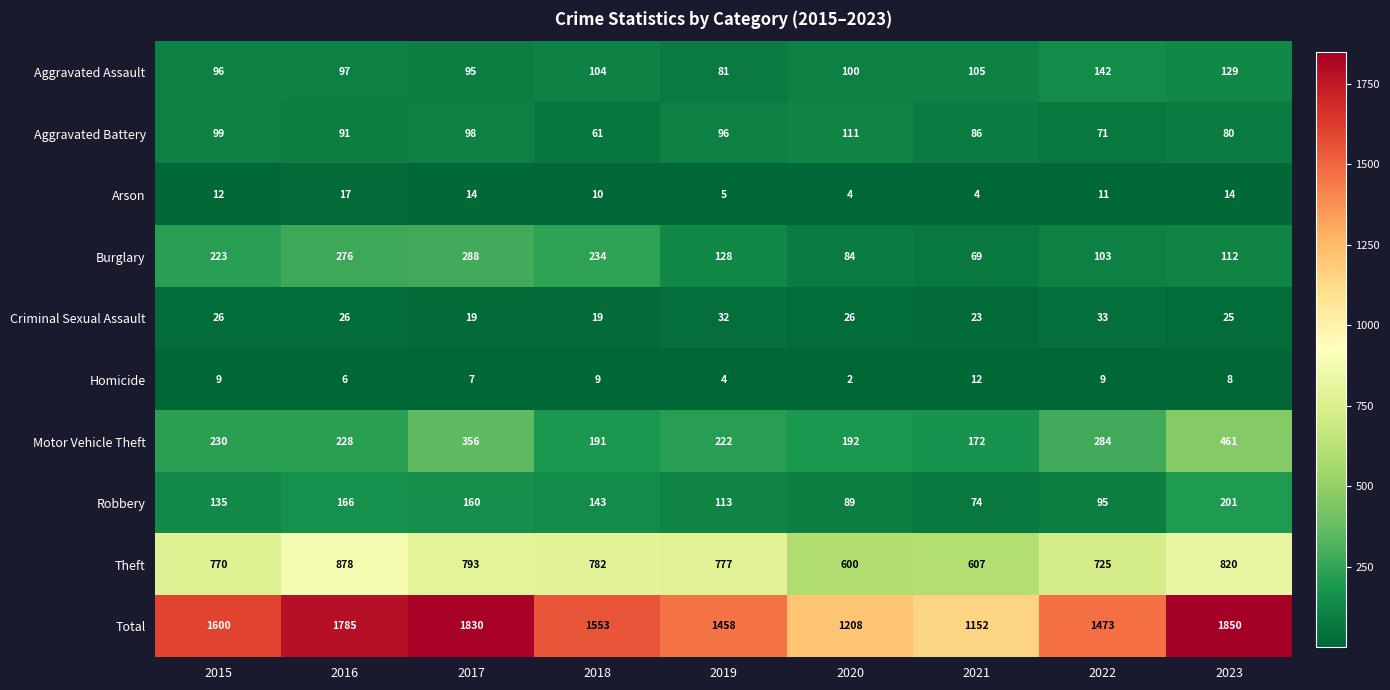

What is the average value of the Robbery series?

131